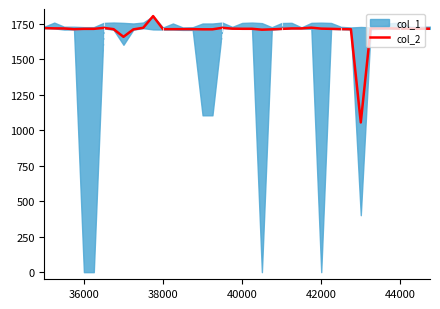

What is the value of the 23rd point from the left?

1706.9